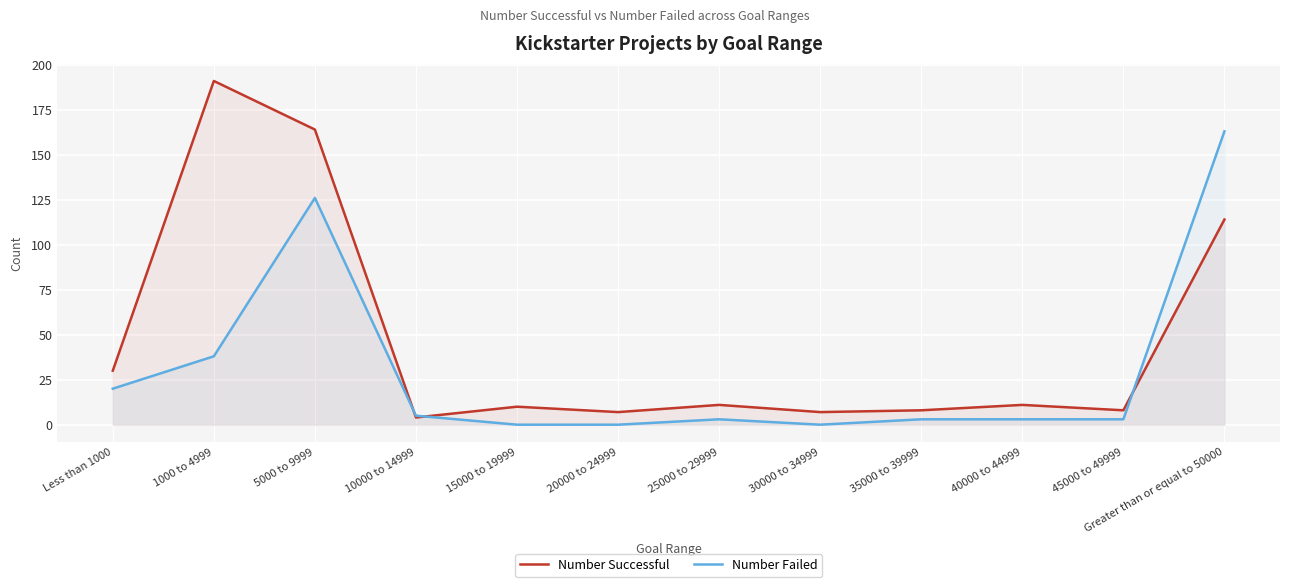

How many interior local valleys does the Number Failed series have?

1